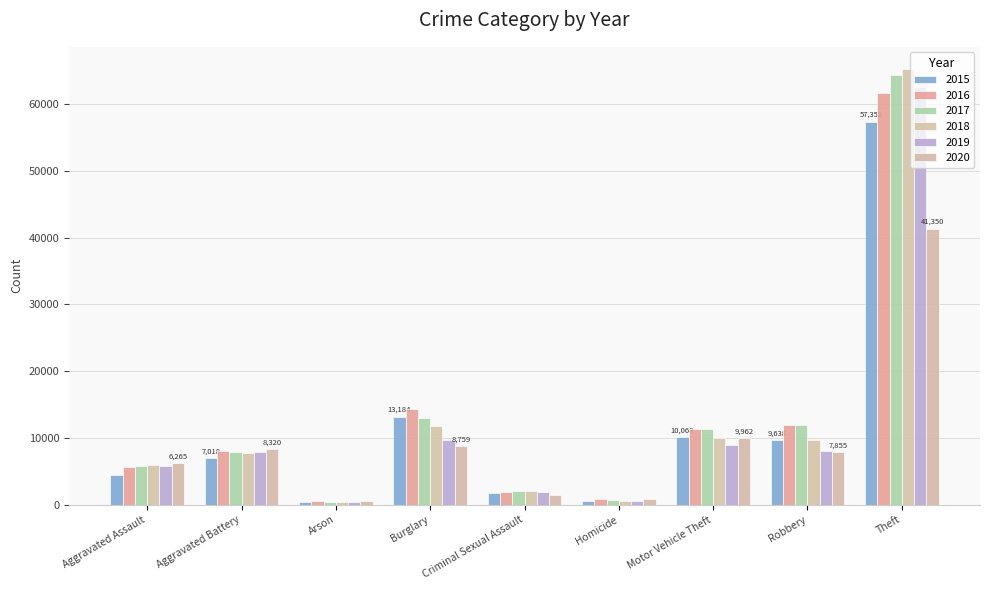

What is the spread (max minus min) of values at Motor Vehicle Theft?

2402